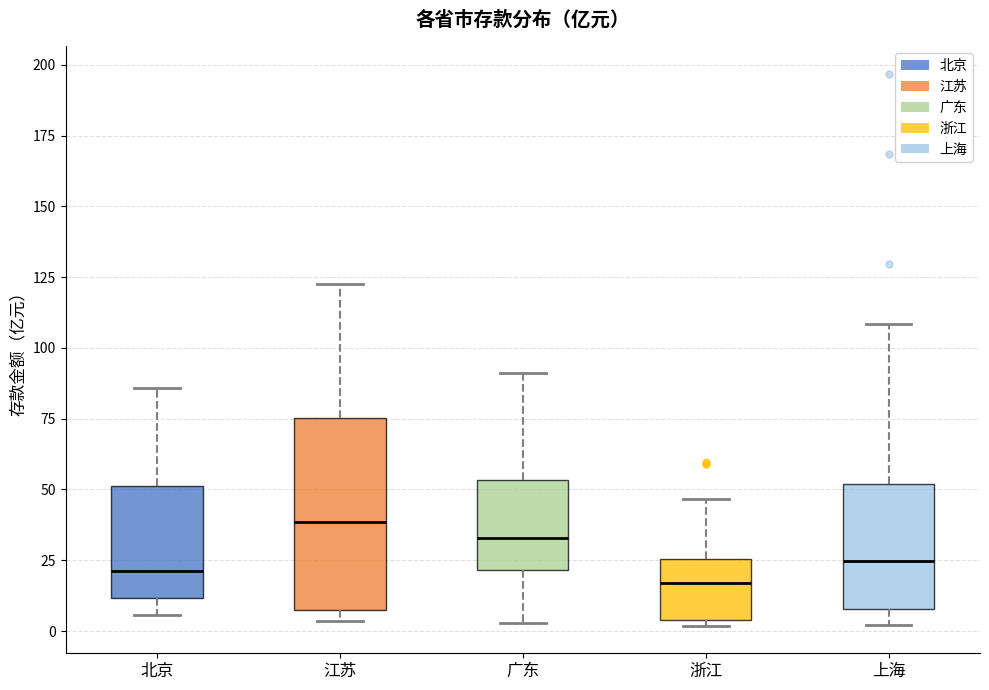

Where does the median line of the box for 广东 sit on the y-axis? The values are not printed on the chart, so give them approximately, as read against the axis.

35